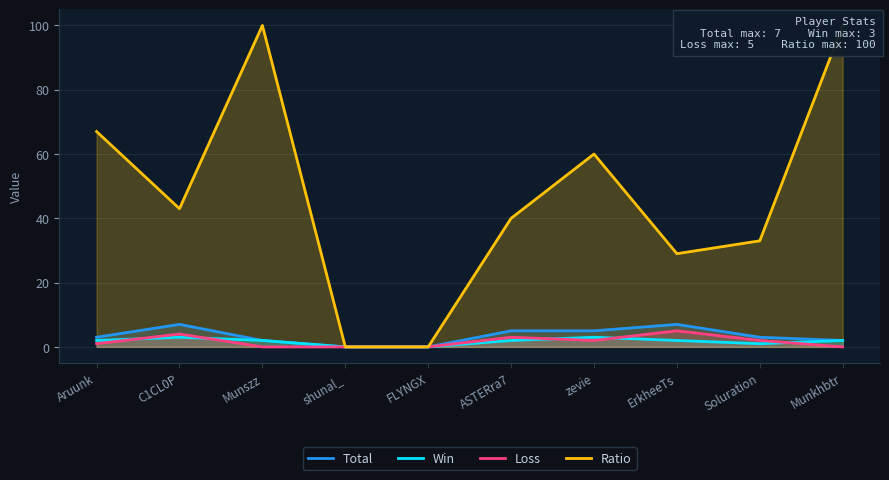

True or false: Win and Total cross at least once.

False